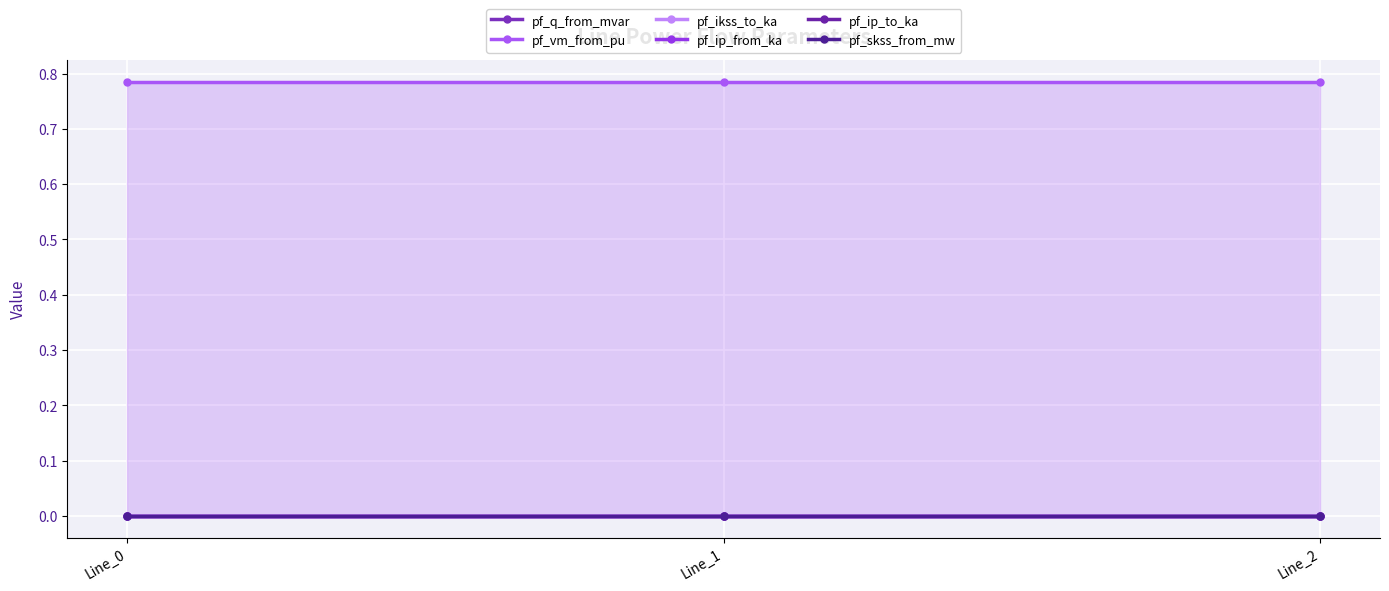

What are all the series names shown in the legend?

pf_q_from_mvar, pf_vm_from_pu, pf_ikss_to_ka, pf_ip_from_ka, pf_ip_to_ka, pf_skss_from_mw